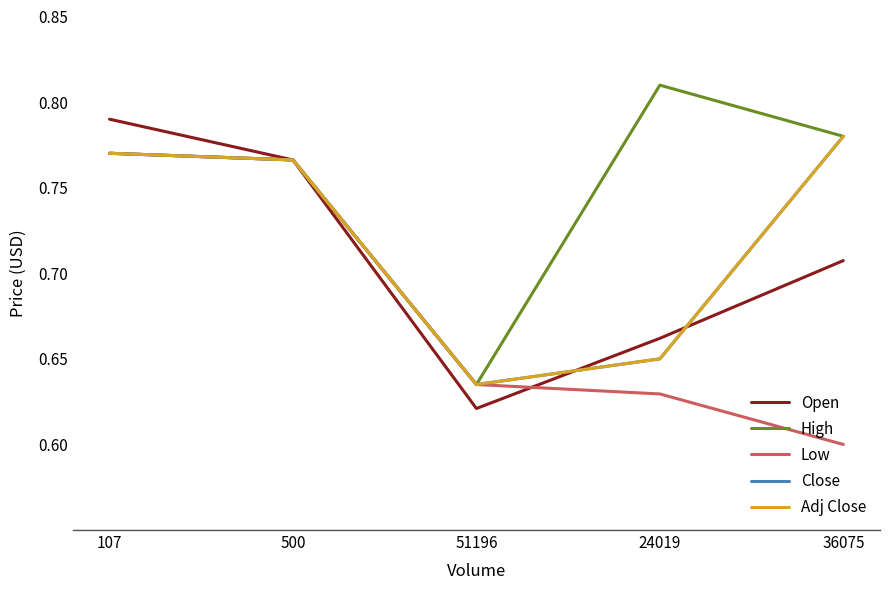

The Close series shows 0.2 at 24019. True or false?

False